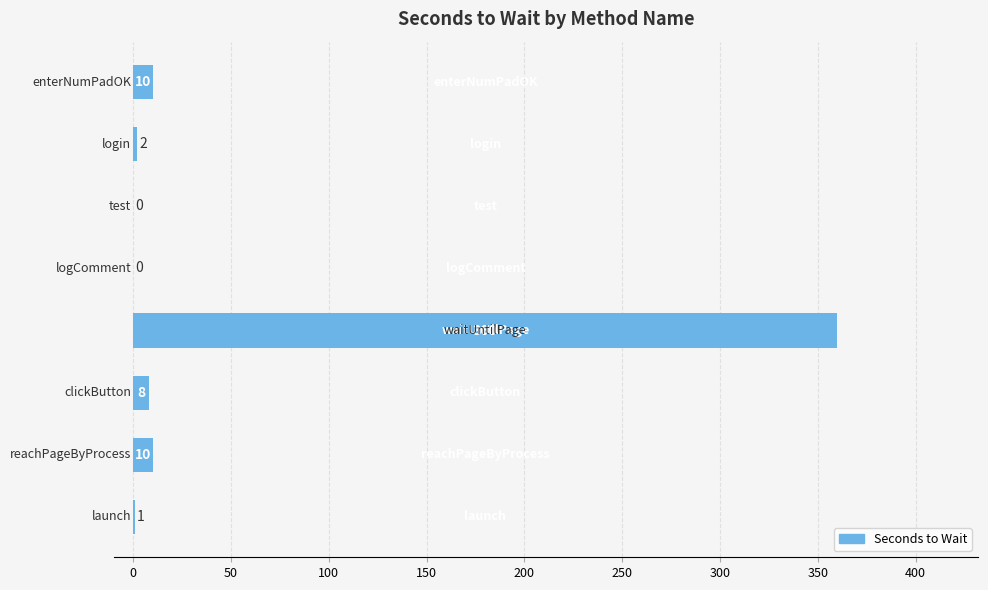

What is the greatest value displayed?

360